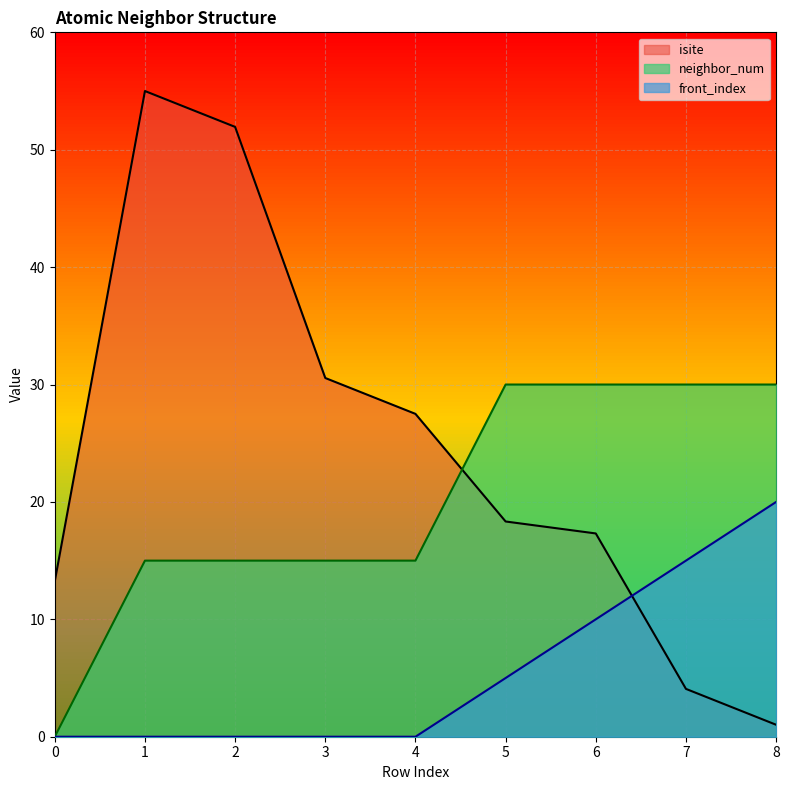

Reading left to right, what are all the values shown in this chart?

isite: 13.2	55.0	51.9	30.6	27.5	18.3	17.3	4.1	1.0
neighbor_num: 0.0	15.0	15.0	15.0	15.0	30.0	30.0	30.0	30.0
front_index: 0.0	0.0	0.0	0.0	0.0	5.0	10.0	15.0	20.0